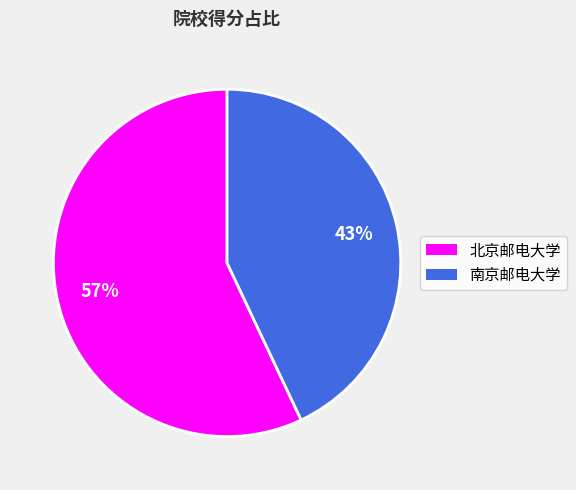

Is the sum of 北京邮电大学 and 南京邮电大学 greater than half?

Yes